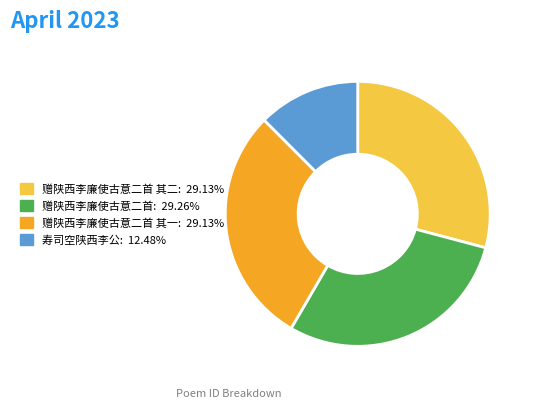

Does any single category account for the majority?

No